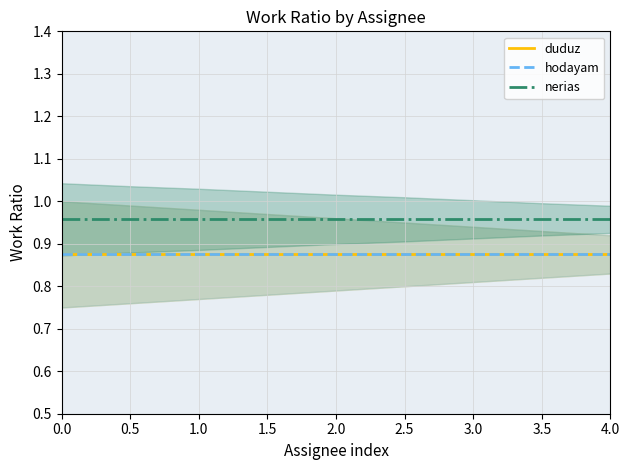

What is the sum of the duduz values at 3.5 and 0.5?

1.8